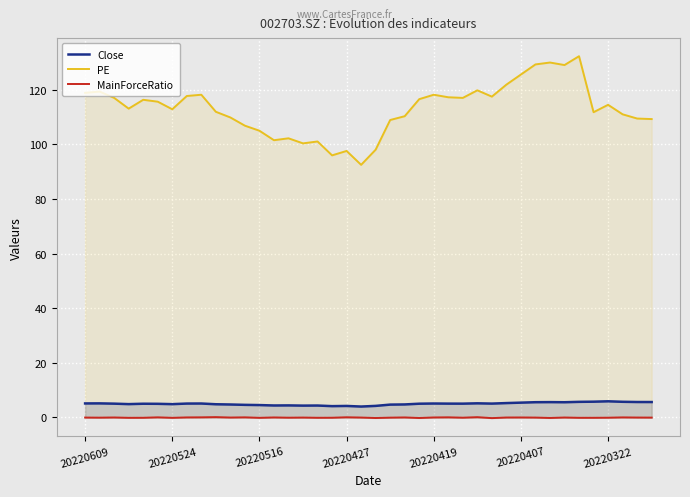

What is the minimum value for Close?

4.0